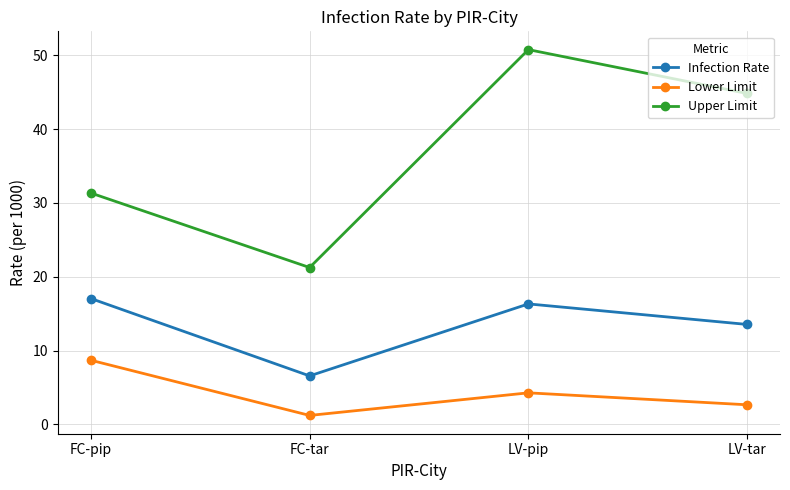

True or false: Upper Limit and Lower Limit cross at least once.

False